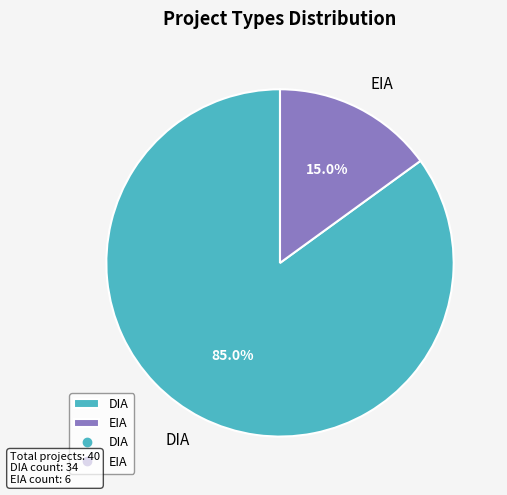

Combined, what portion of the pie is DIA and EIA?

100.0%